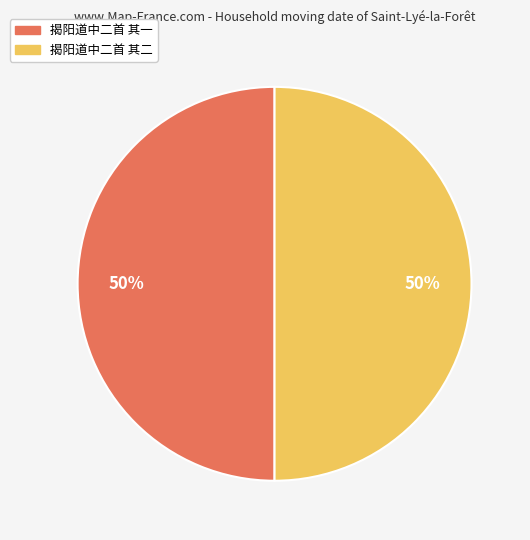

True or false: 揭阳道中二首 其二 accounts for 50% of the total.

True